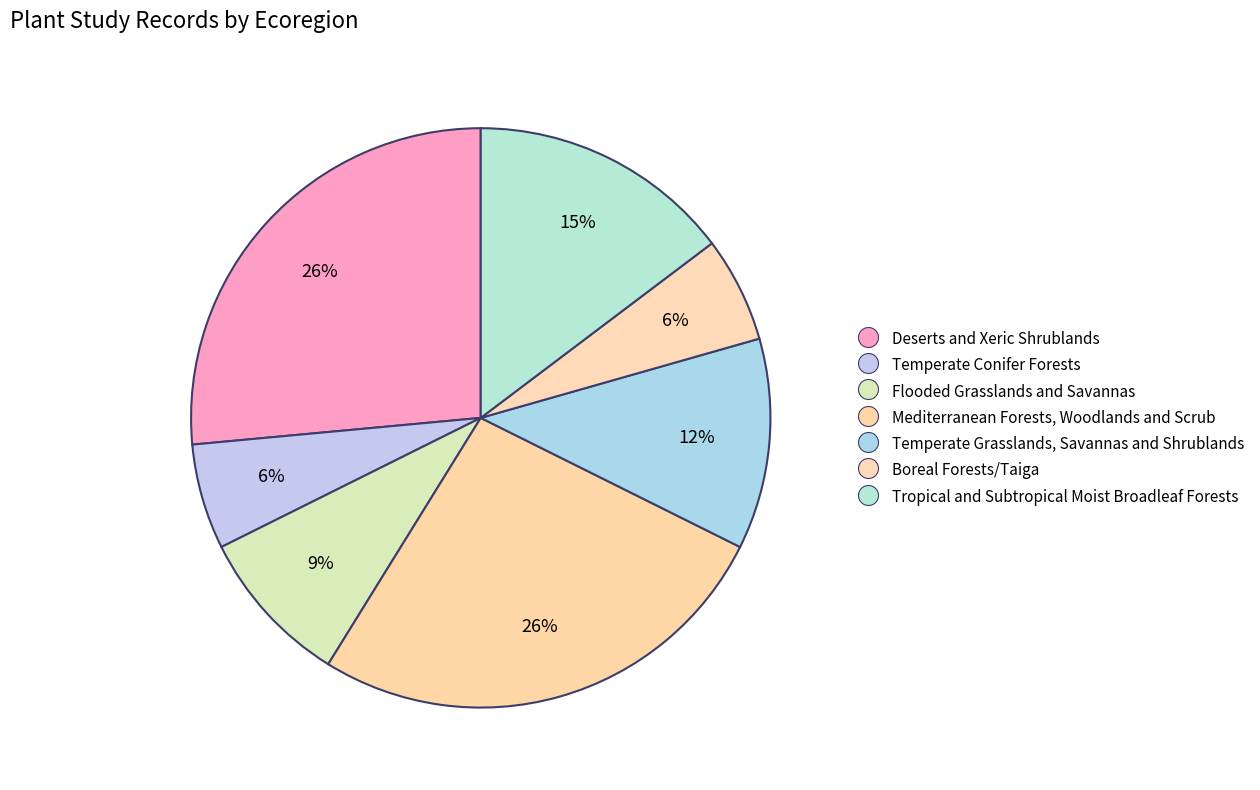

How many segments does this pie chart have?

7